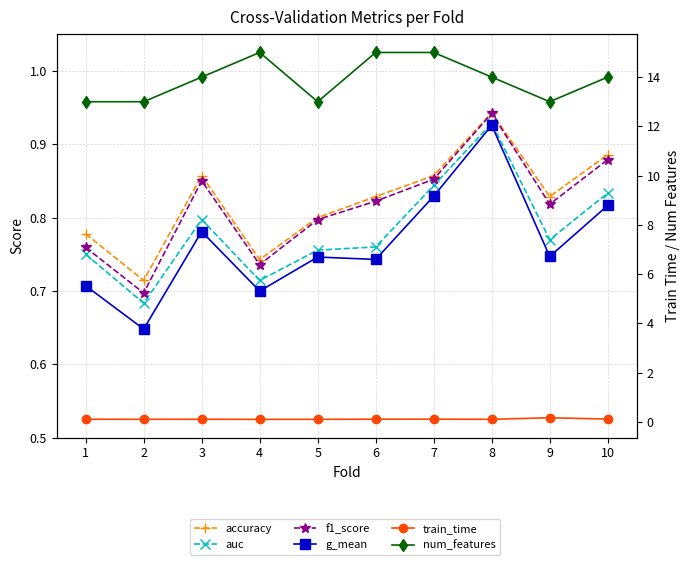

At how many categories does at least one series exceed 10?

10